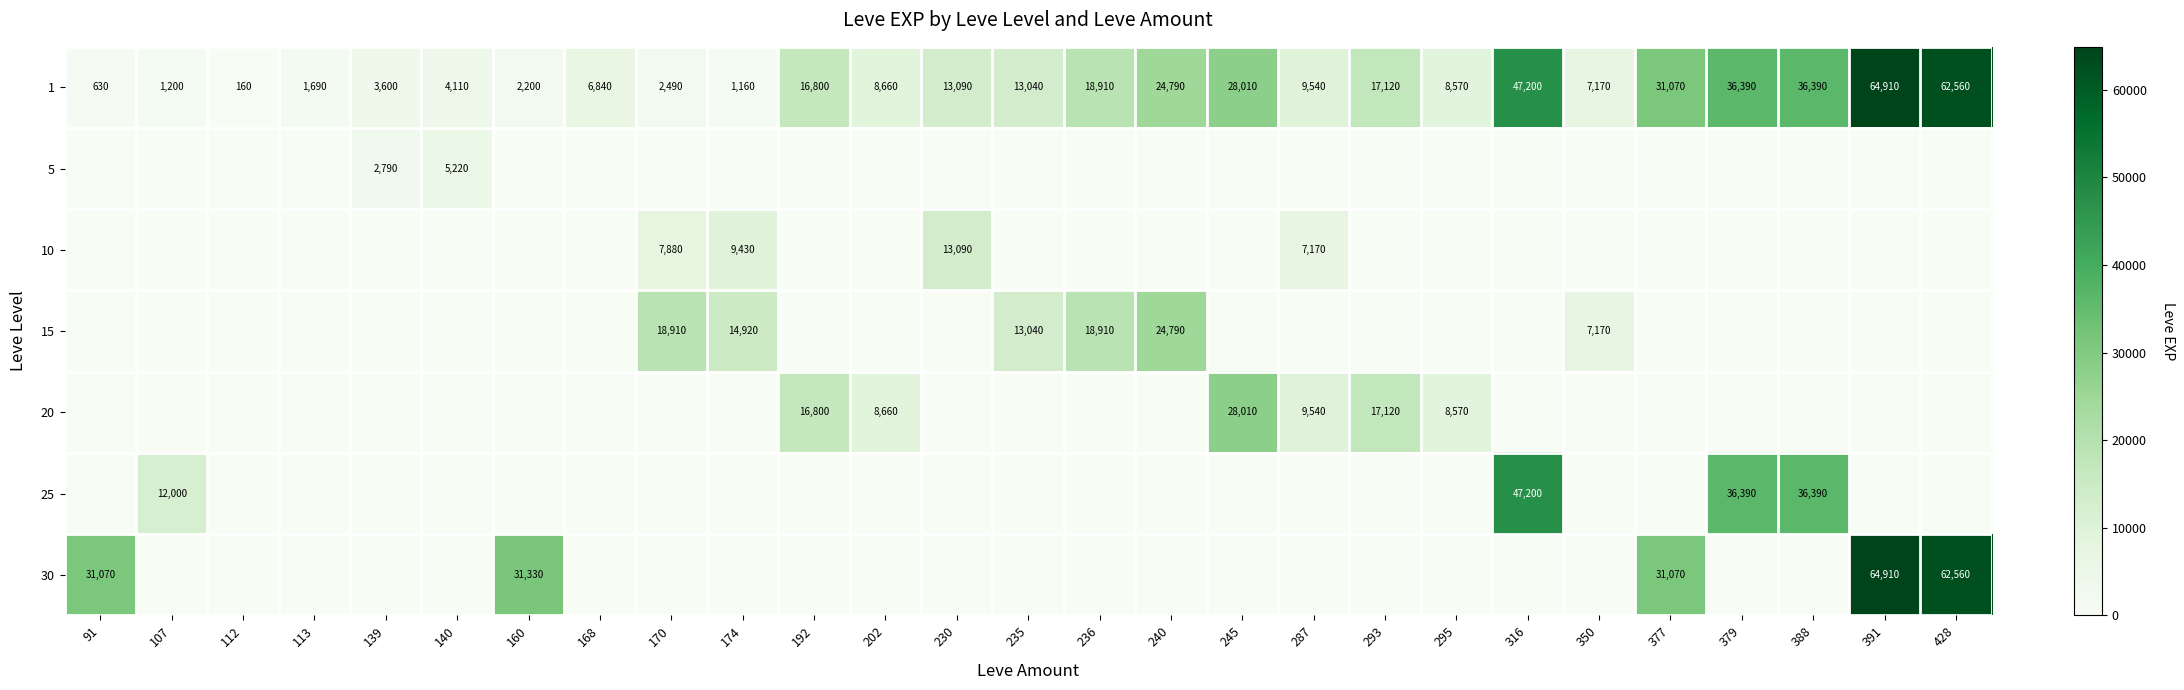

Which category has the lowest value in the 1 series?

112